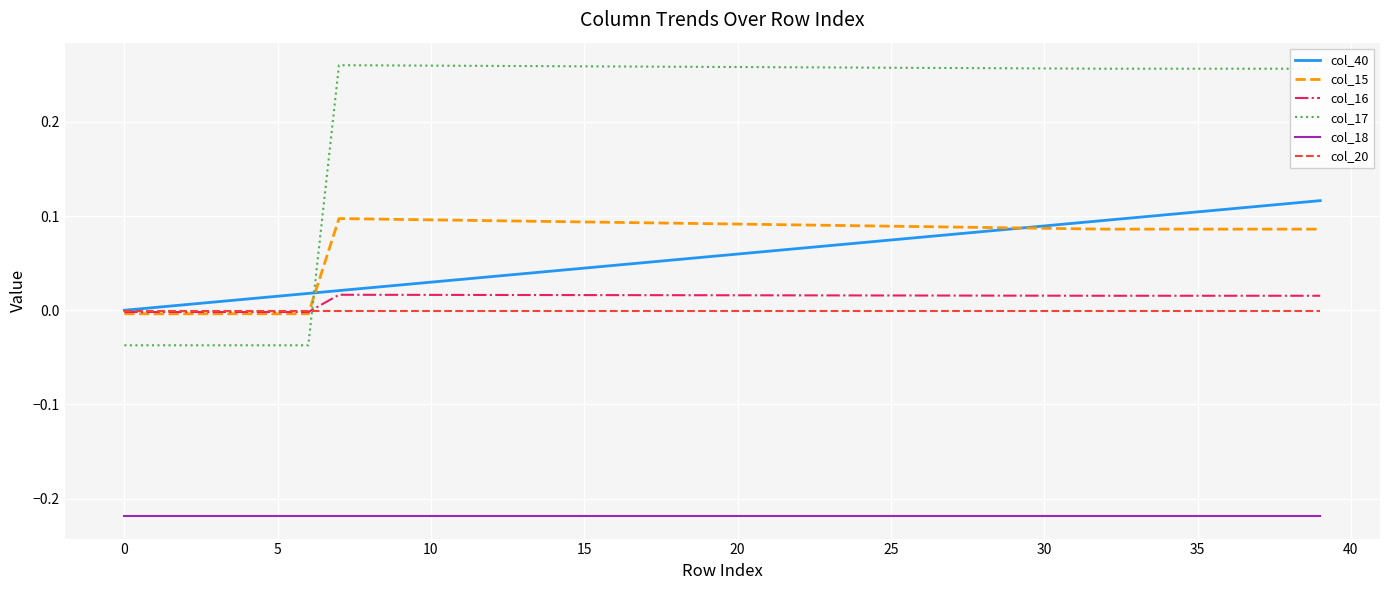

How many lines are shown in the chart?

6